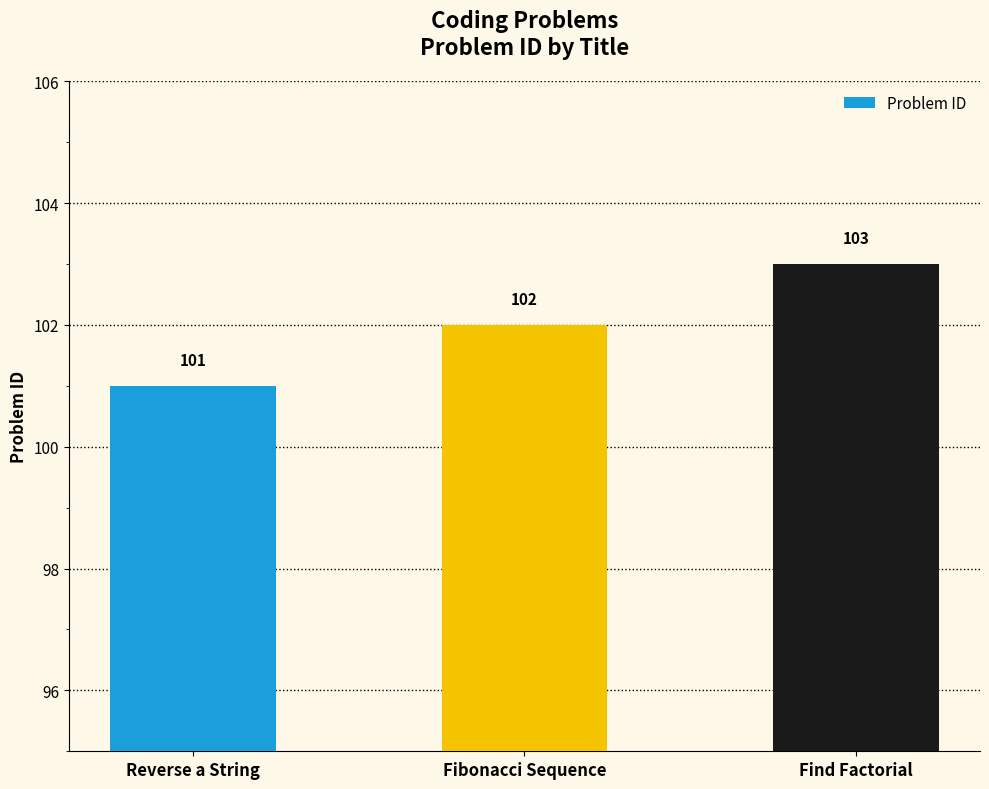

Approximately how many times larger is the value at Find Factorial compared to Fibonacci Sequence?

1.0